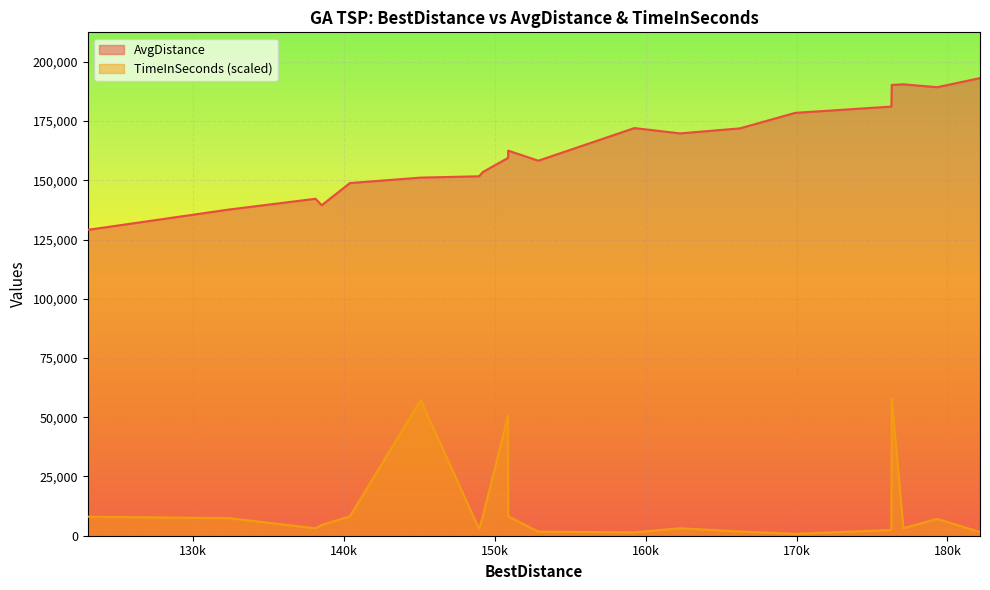

True or false: TimeInSeconds and AvgDistance intersect in this chart.

False